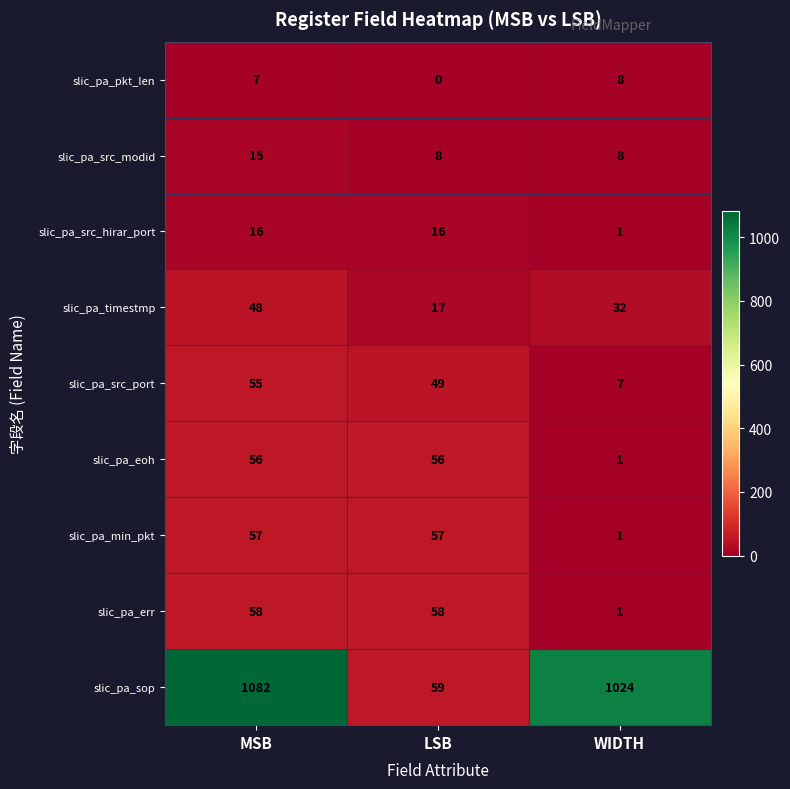

What is the maximum value shown in the chart?

1082